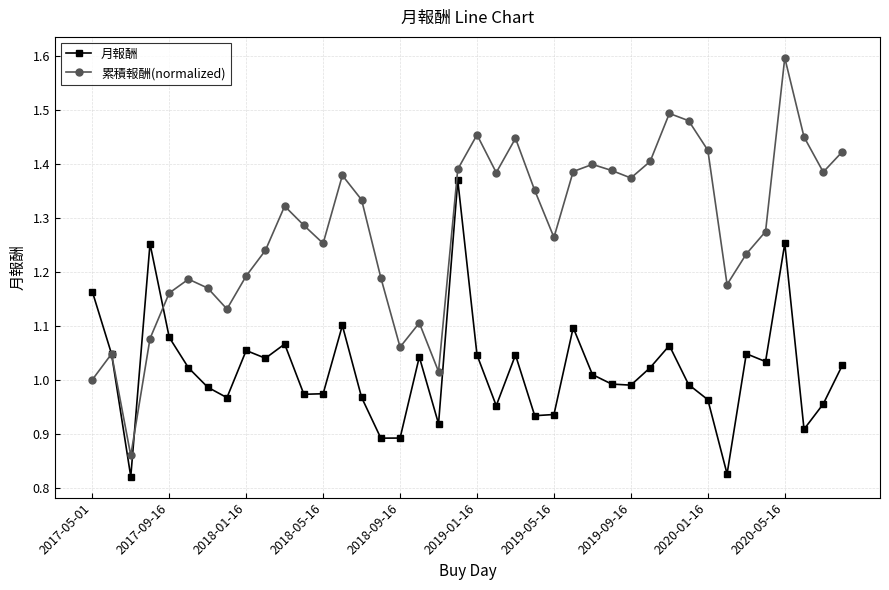

What is the maximum value for 累積報酬(normalized)?

1.6